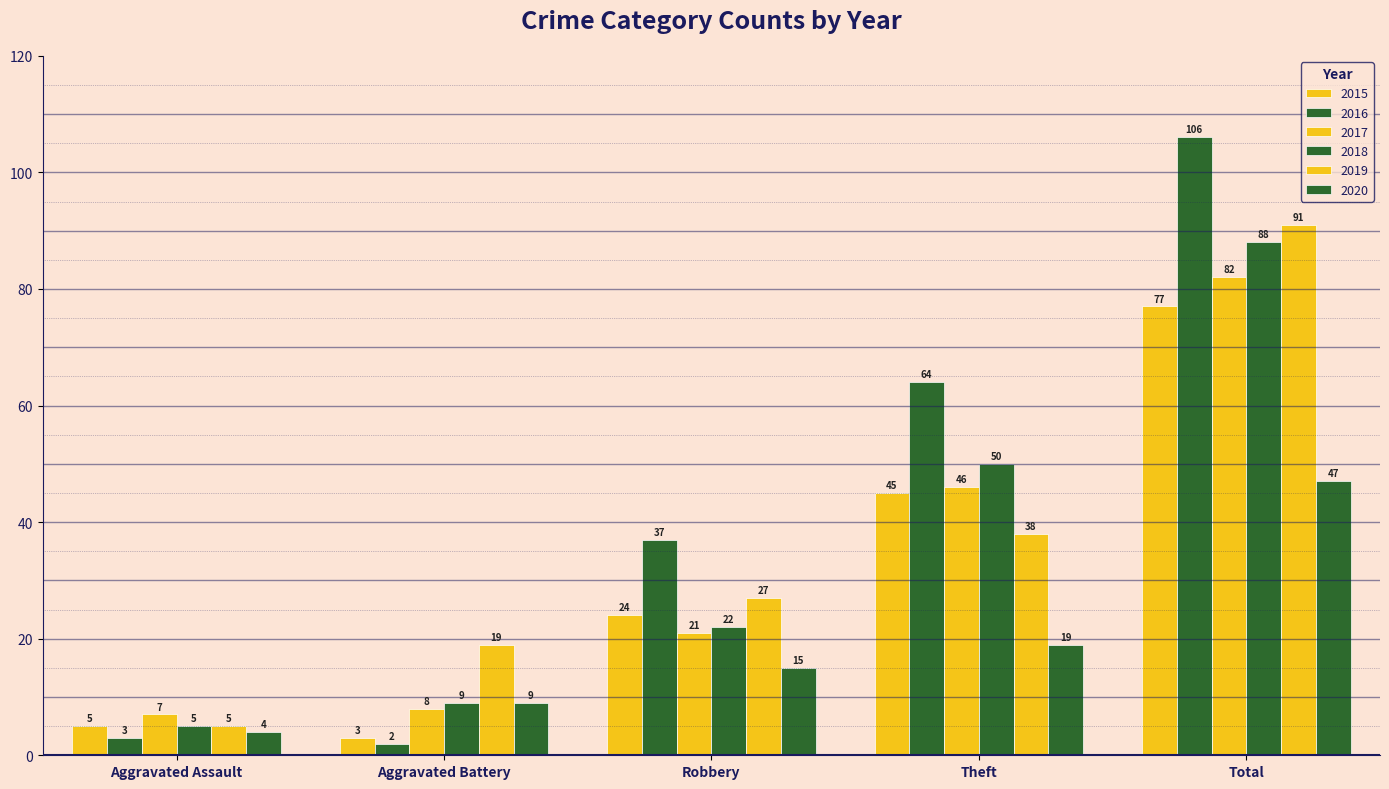

Which has a higher value, Theft or Aggravated Battery?

Theft